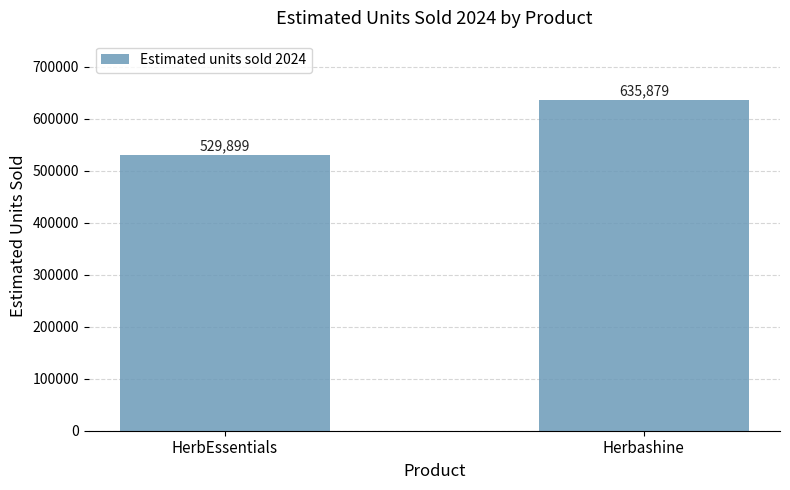

True or false: the data shows 181420.8 at HerbEssentials.

False